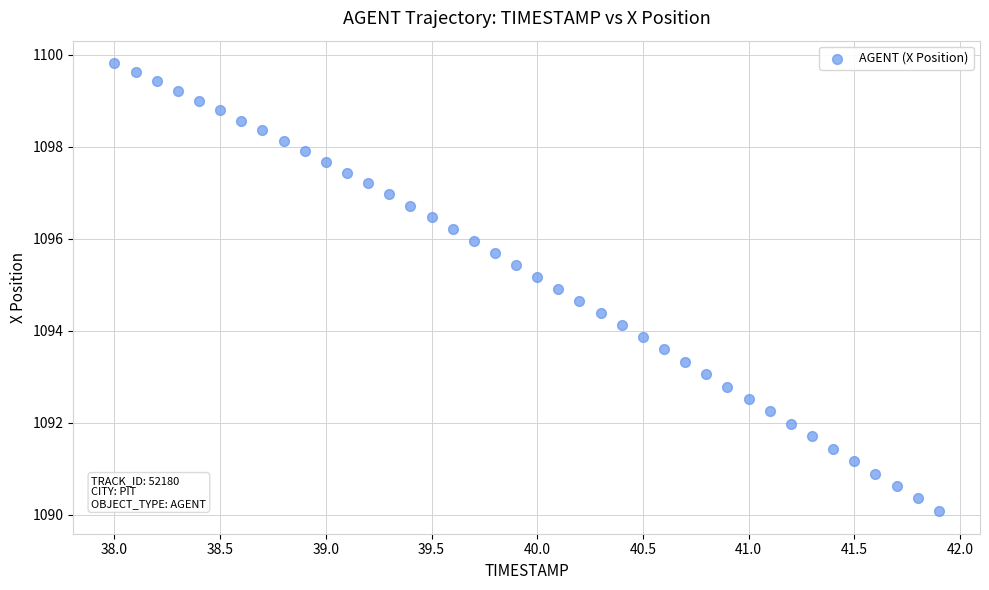

What is the range of Y values (max minus min)?

9.7